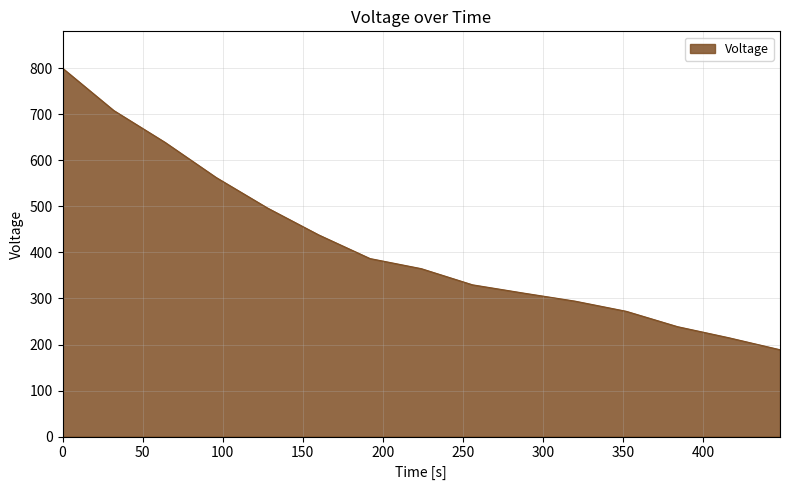

What is the minimum value shown in the chart?

188.7